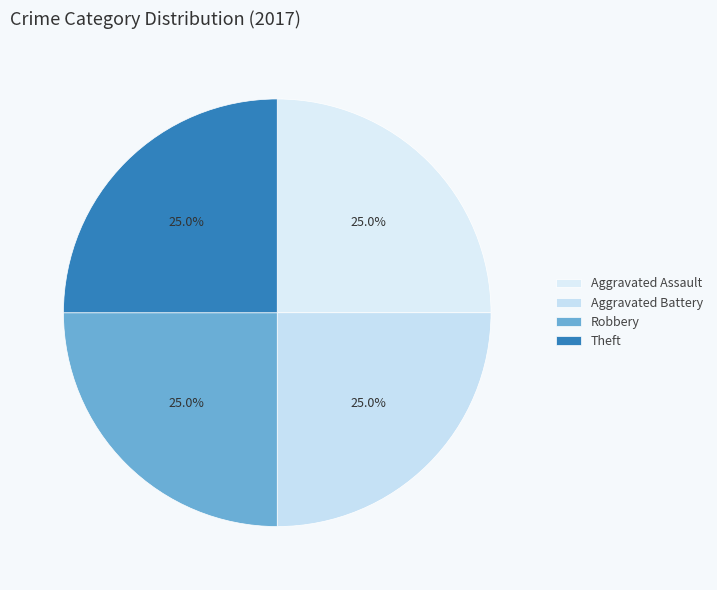

How many segments does this pie chart have?

4